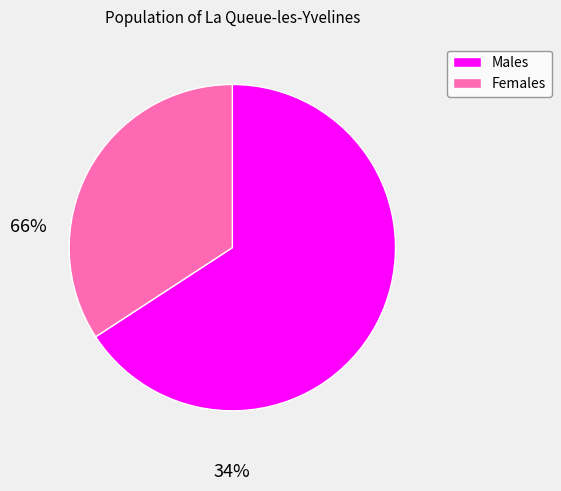

Does any single category account for the majority?

Yes